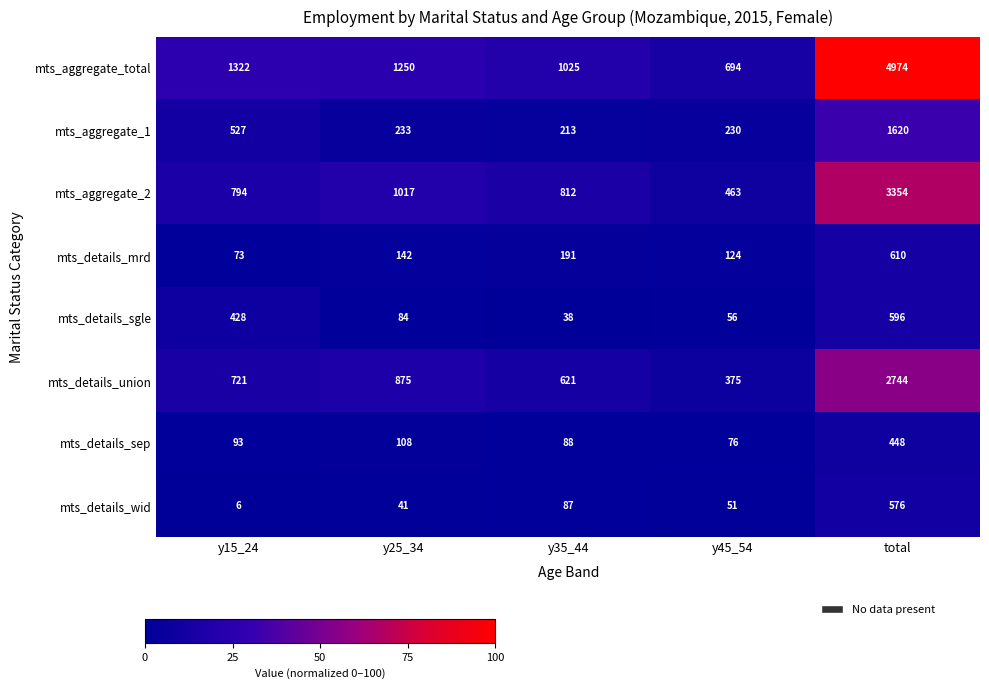

Is it true that mts_aggregate_1 equals 82 at y25_34?

False